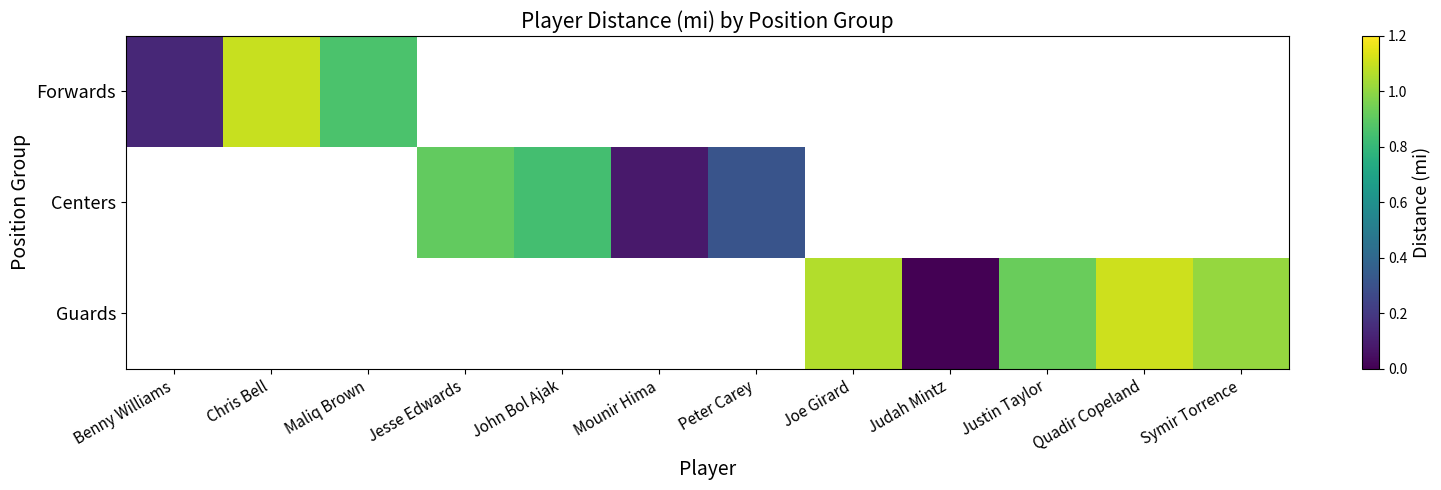

Which label corresponds to the largest value in the chart?

Quadir Copeland